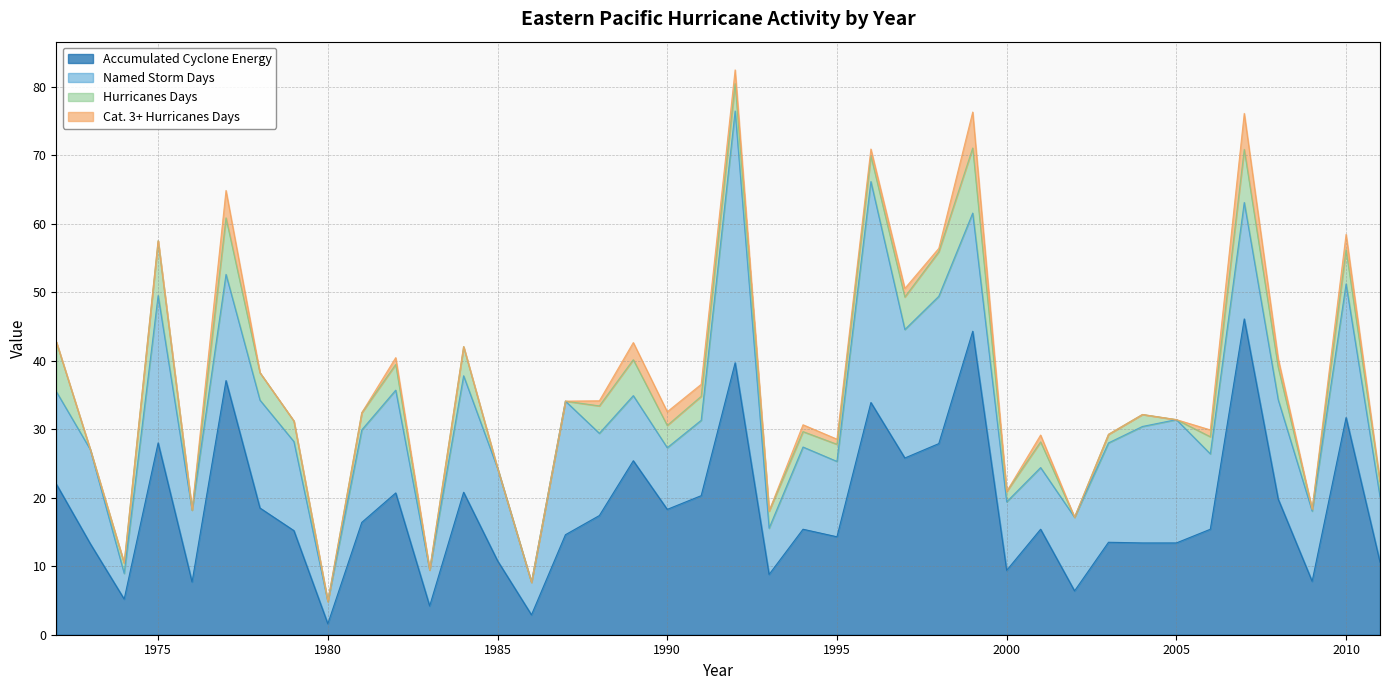

True or false: Accumulated Cyclone Energy has more than 0 points higher than both neighbors.

True